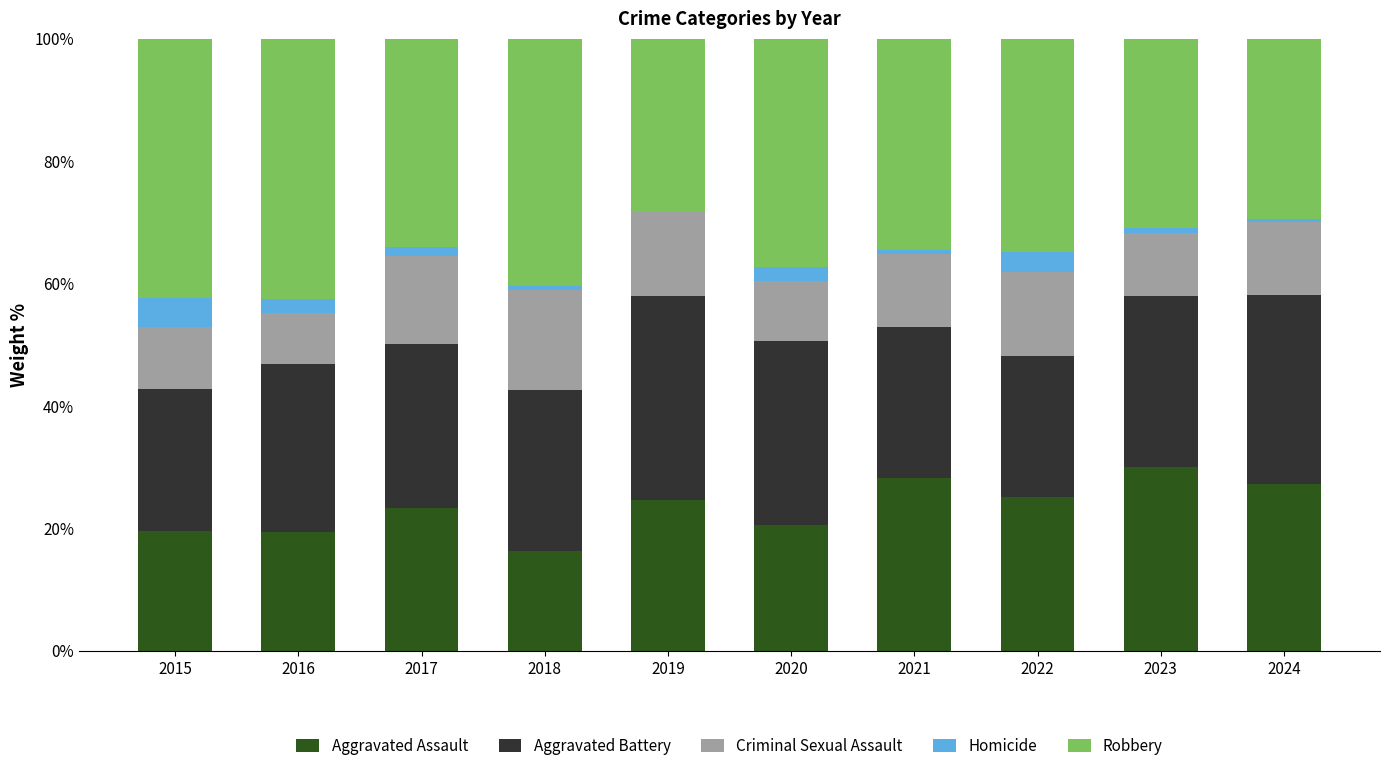

What is the highest value of the Aggravated Assault series?

30.1